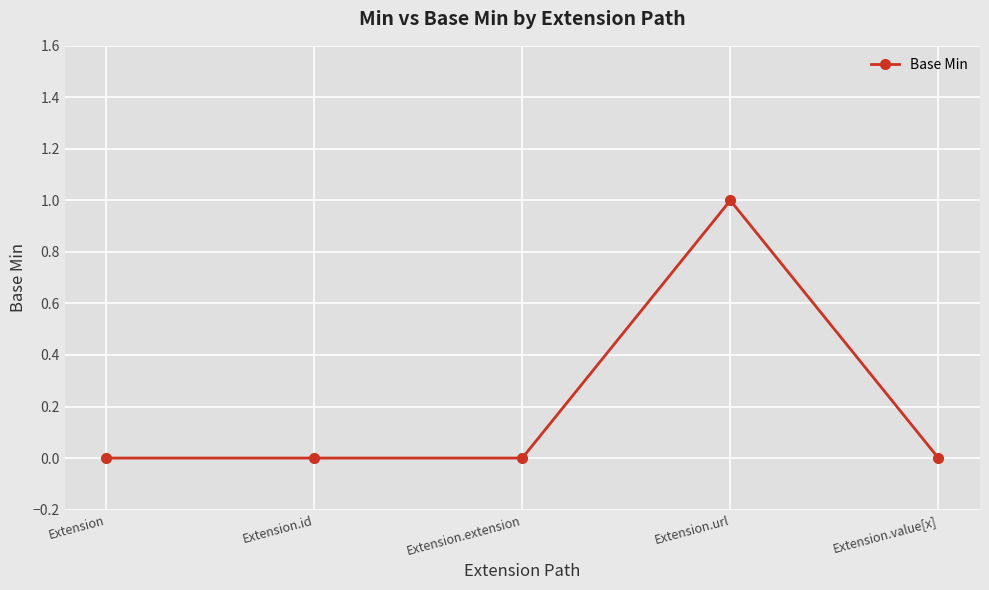

True or false: there are more than 0 points higher than both neighbors.

True